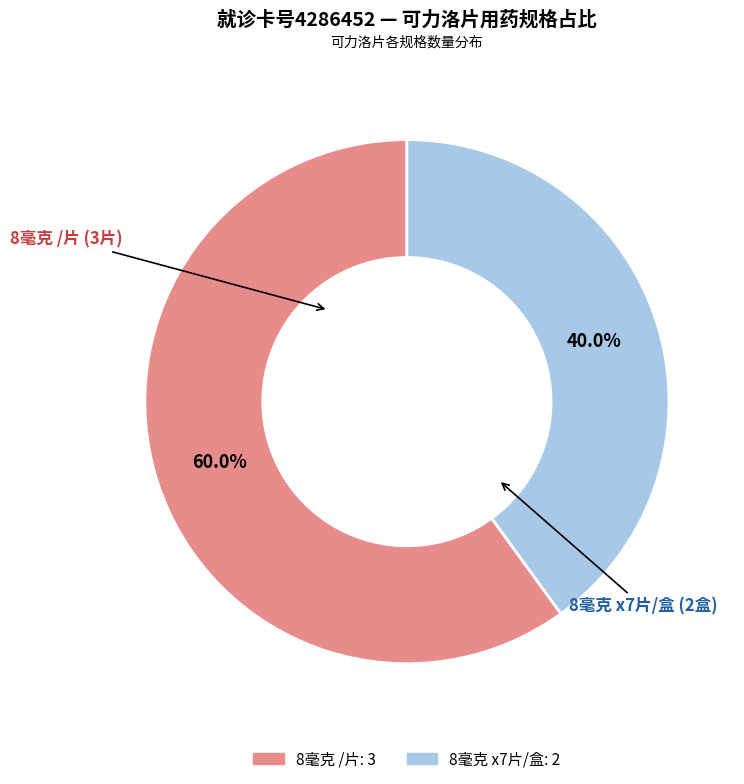

Is there a majority slice in this chart?

Yes